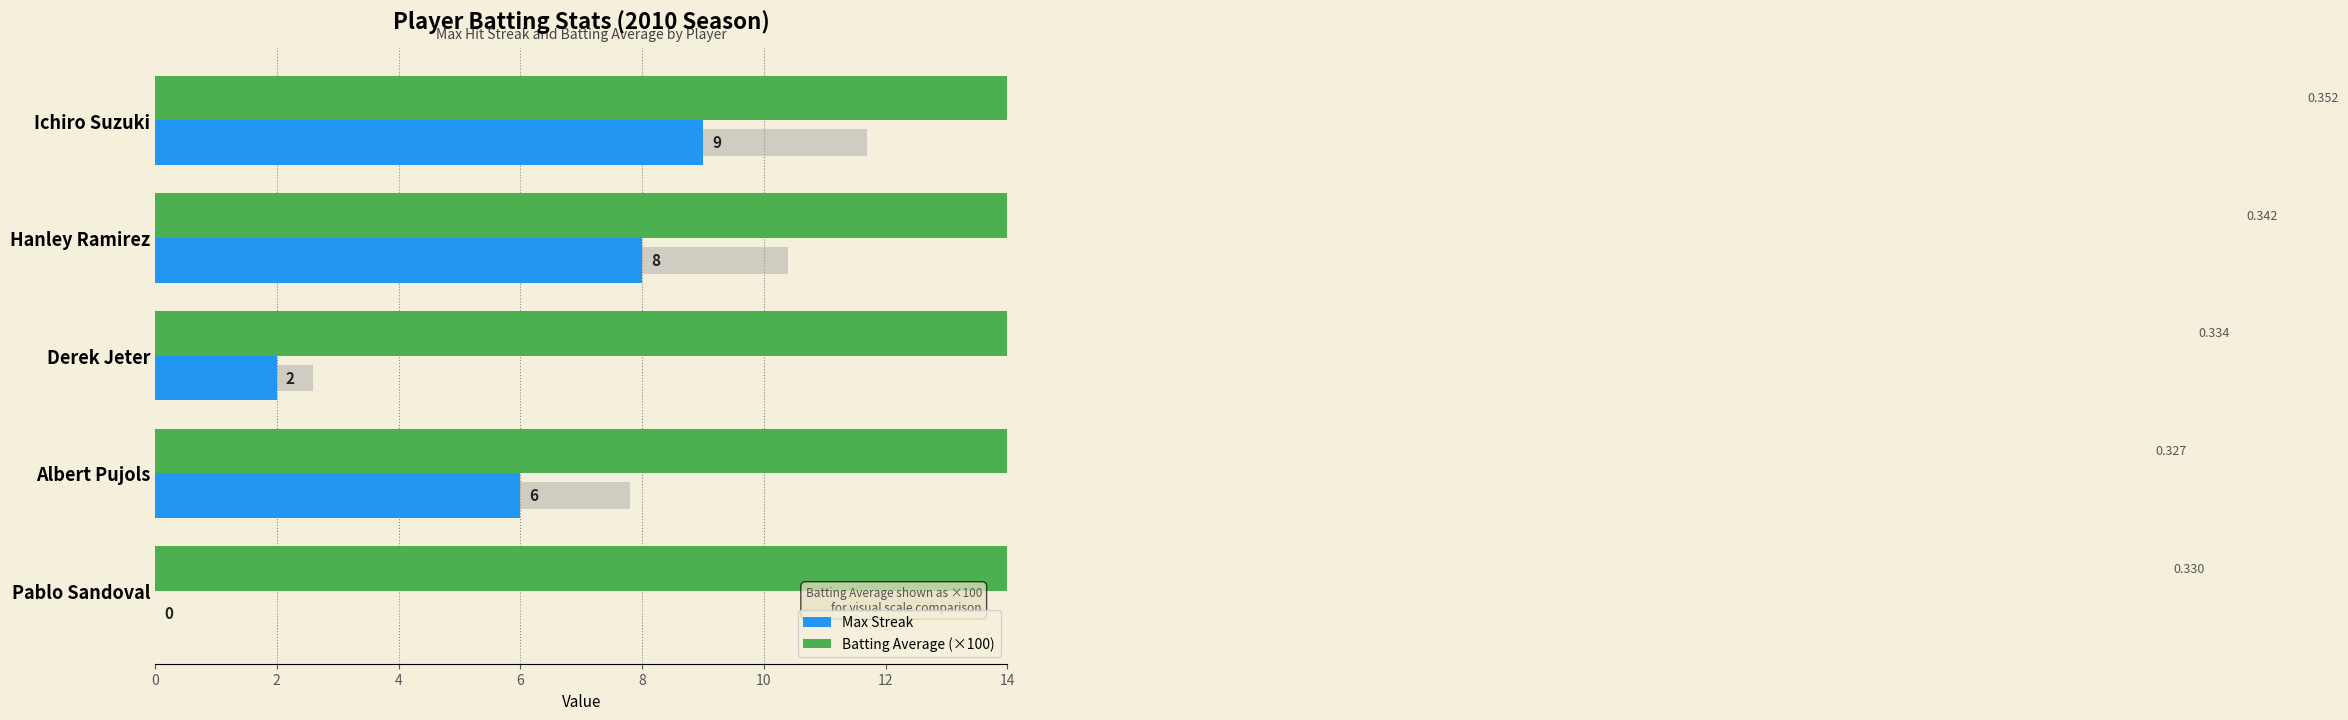

Is the value of Max Streak at Ichiro Suzuki greater than the value of Batting Average (×100) at Pablo Sandoval?

No